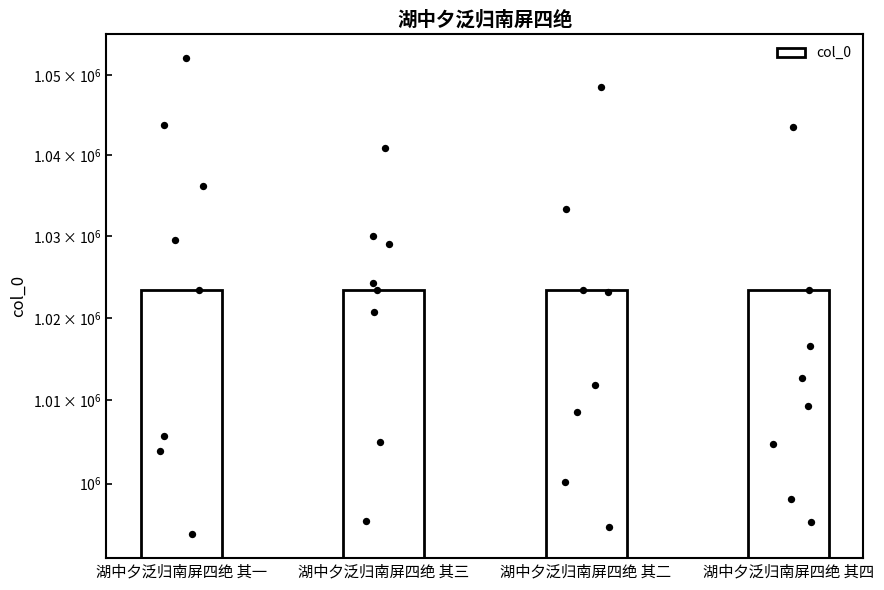

What is the ratio of the value at 湖中夕泛归南屏四绝 其三 to the value at 湖中夕泛归南屏四绝 其二?

1.0